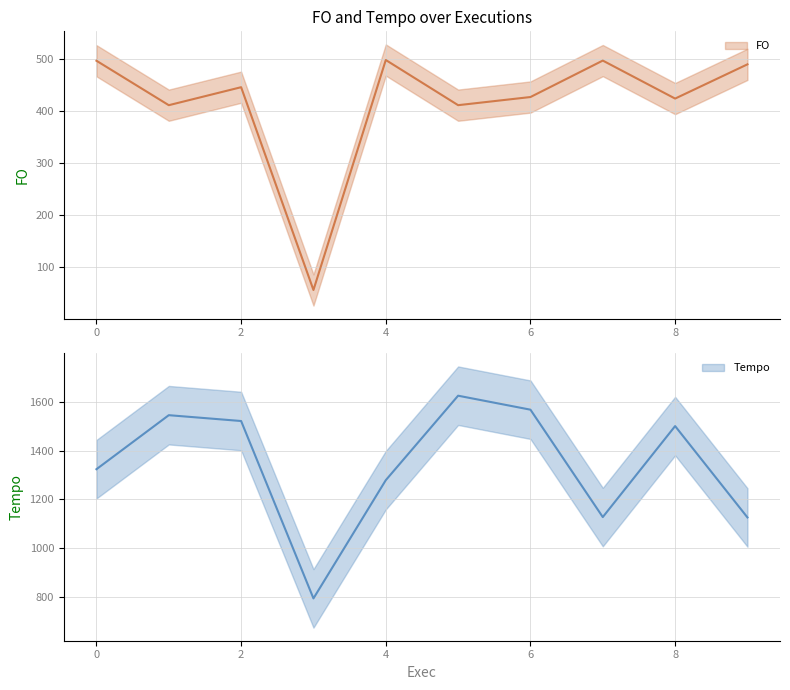

True or false: FO and Tempo intersect in this chart.

False